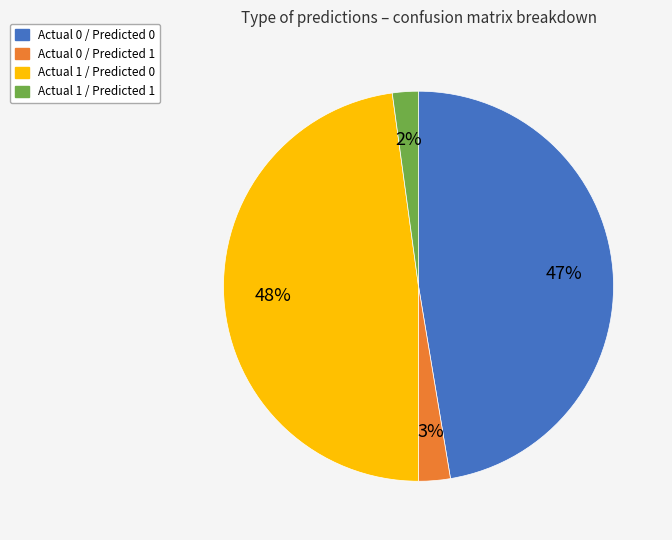

Combined, do Actual 1 / Predicted 0 and Actual 0 / Predicted 1 account for over 50%?

Yes